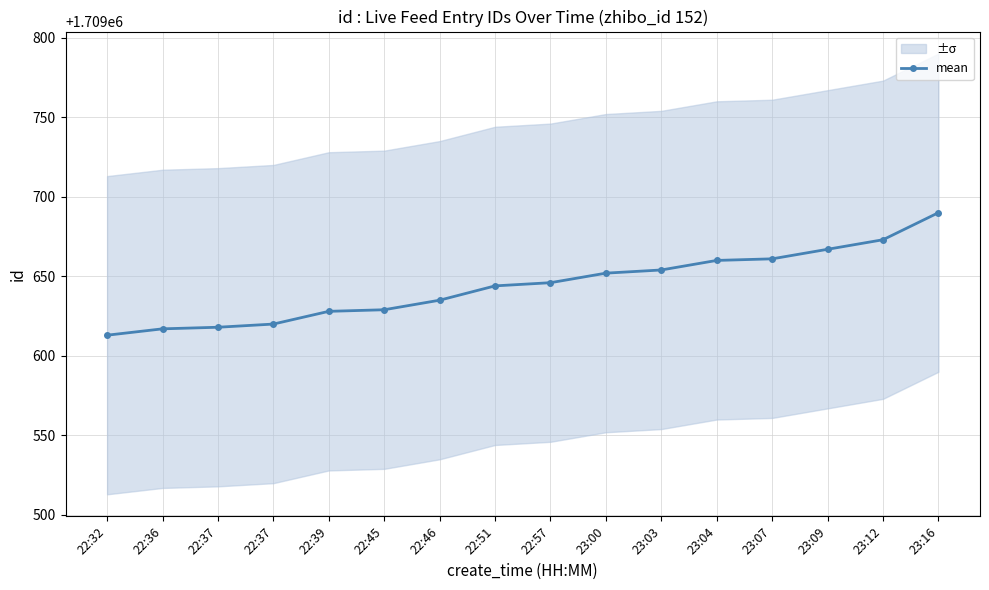

List the labels in order of value, smallest first.

22:32, 22:36, 22:37, 22:37, 22:39, 22:45, 22:46, 22:51, 22:57, 23:00, 23:03, 23:04, 23:07, 23:09, 23:12, 23:16